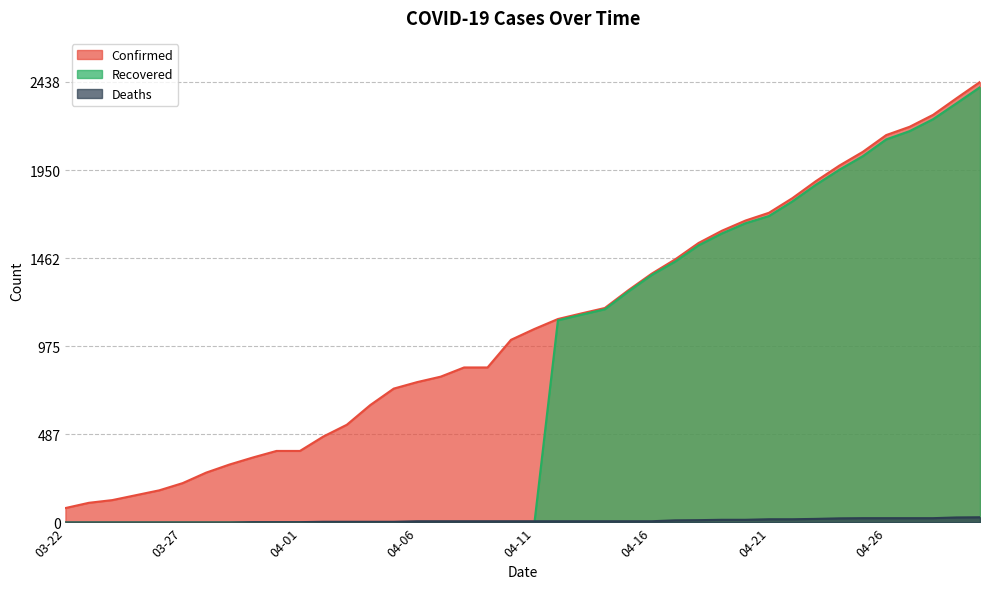

How many lines are shown in the chart?

3